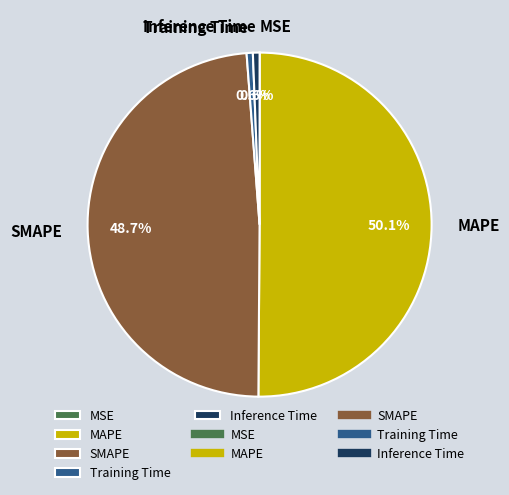

To the nearest percent, what portion does MAPE represent?

50%